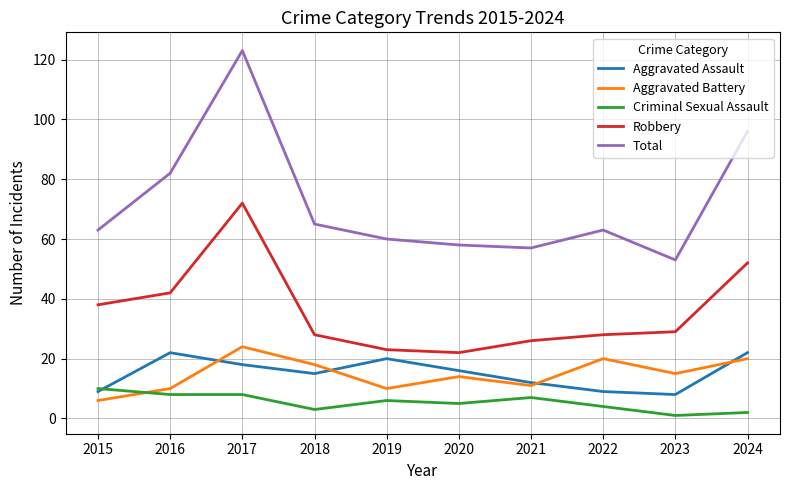

The Criminal Sexual Assault series shows 5 at 2020. True or false?

True